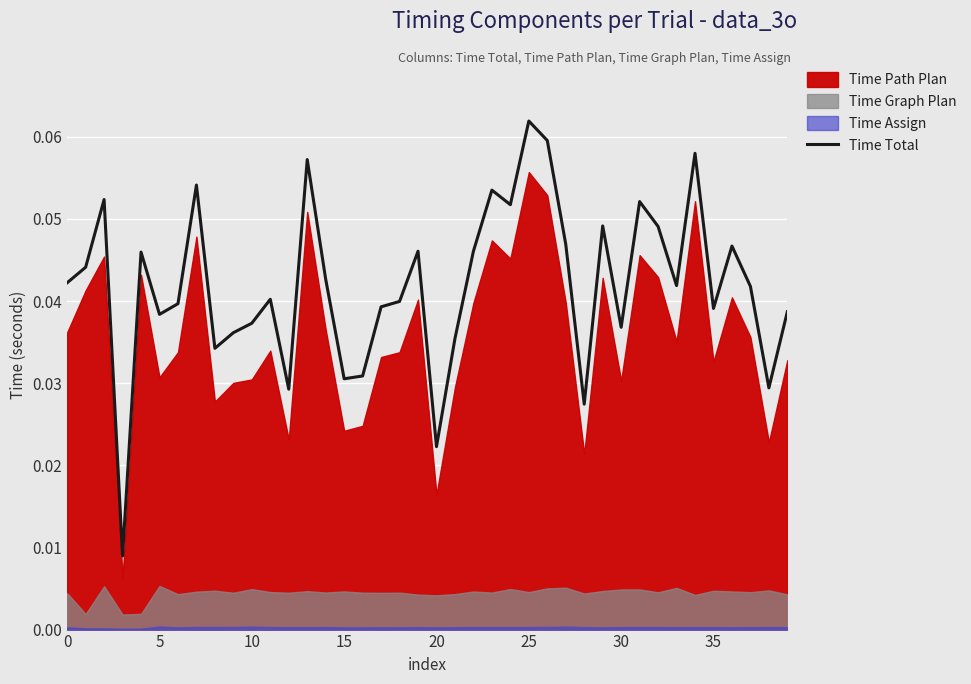

At which label does Time Total reach its peak?

25